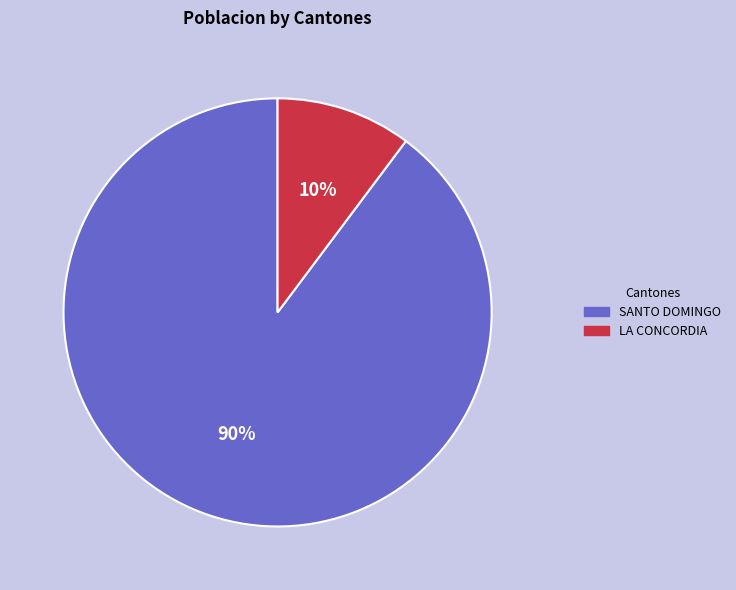

Rank the categories by value from highest to lowest.

SANTO DOMINGO, LA CONCORDIA